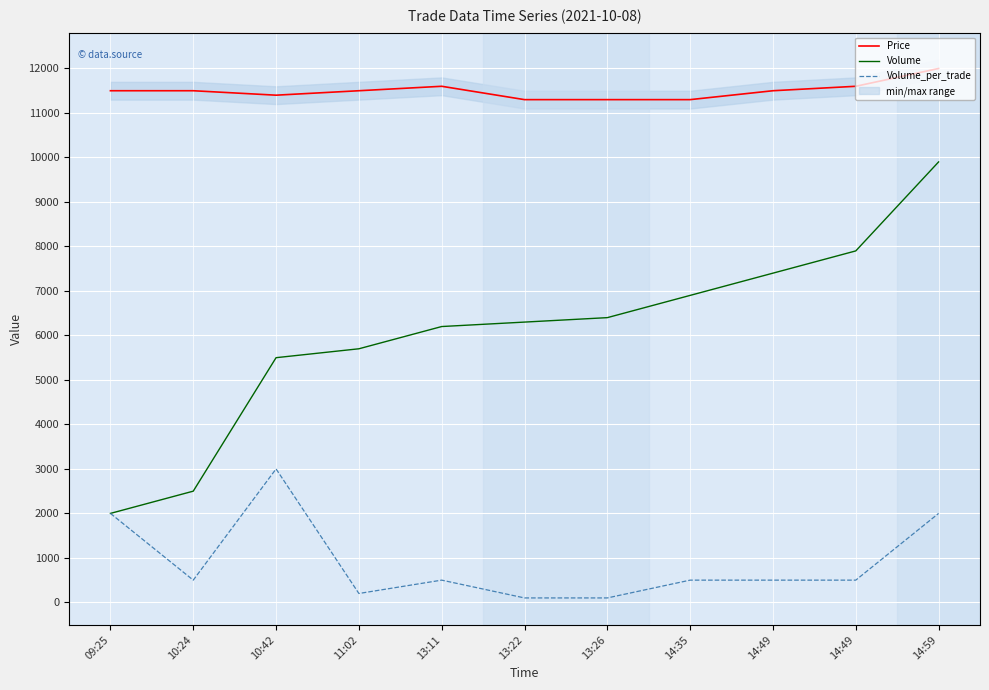

Which has a higher value, 10:24 or 13:11?

13:11